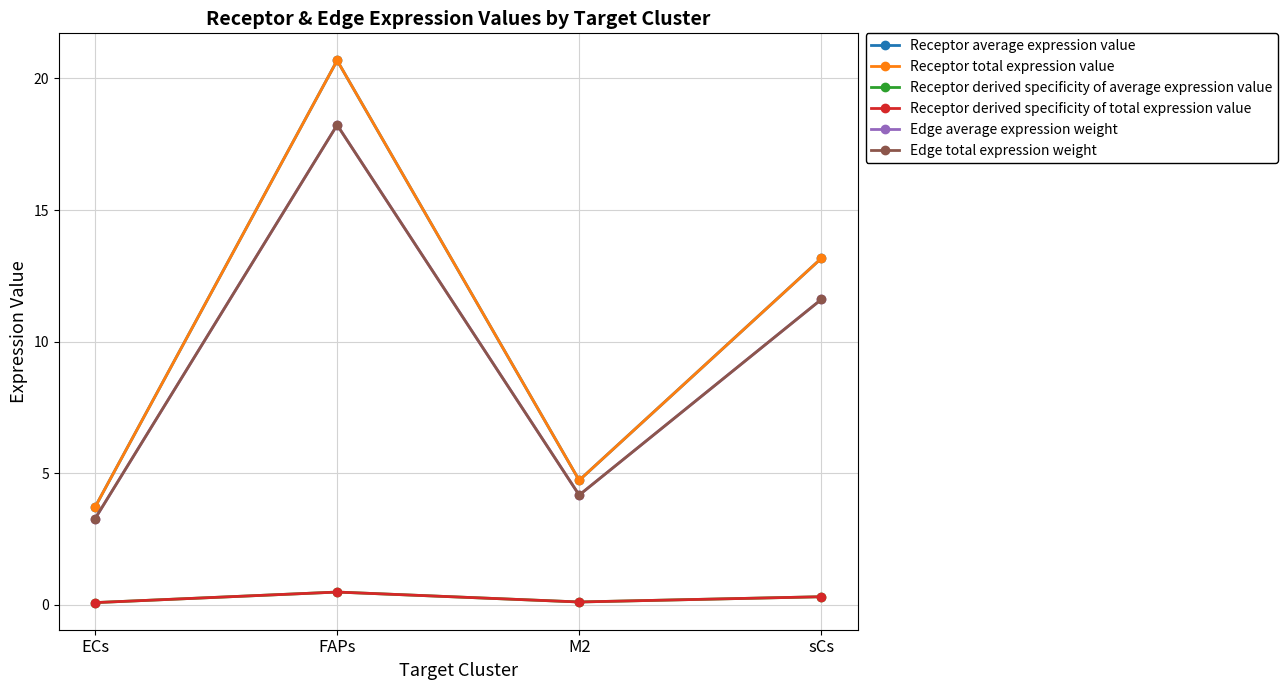

Reading left to right, what are all the values shown in this chart?

Receptor average expression value: 3.7	20.7	4.7	13.2
Receptor total expression value: 3.7	20.7	4.7	13.2
Receptor derived specificity of average expression value: 0.1	0.5	0.1	0.3
Receptor derived specificity of total expression value: 0.1	0.5	0.1	0.3
Edge average expression weight: 3.3	18.2	4.2	11.6
Edge total expression weight: 3.3	18.2	4.2	11.6